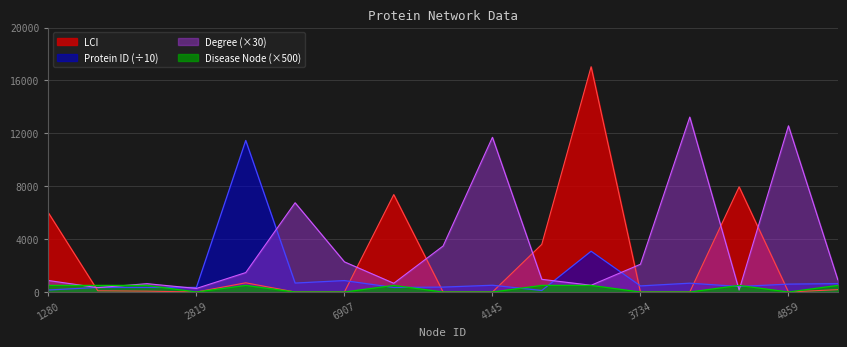

How many values in LCI are above zero?

9